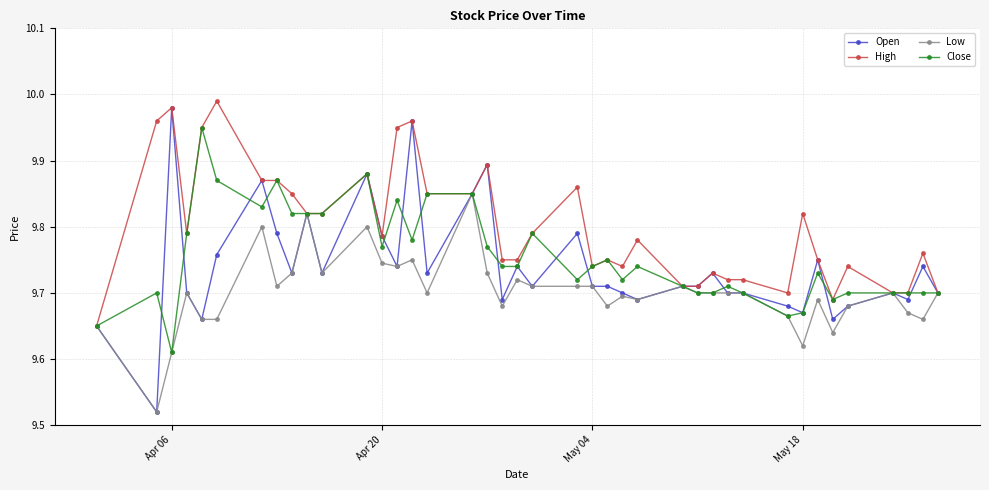

Which series has the widest spread of values?

Open